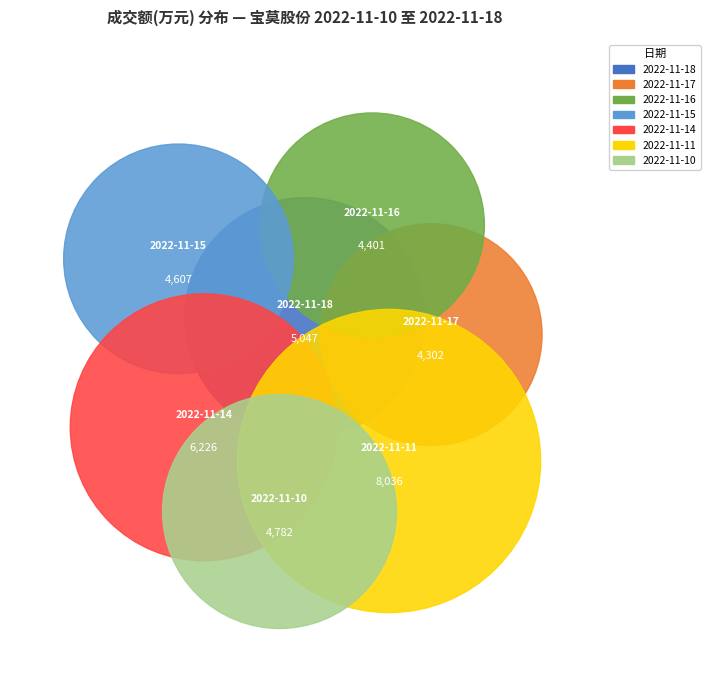

Which slice is the smallest?

2022-11-17